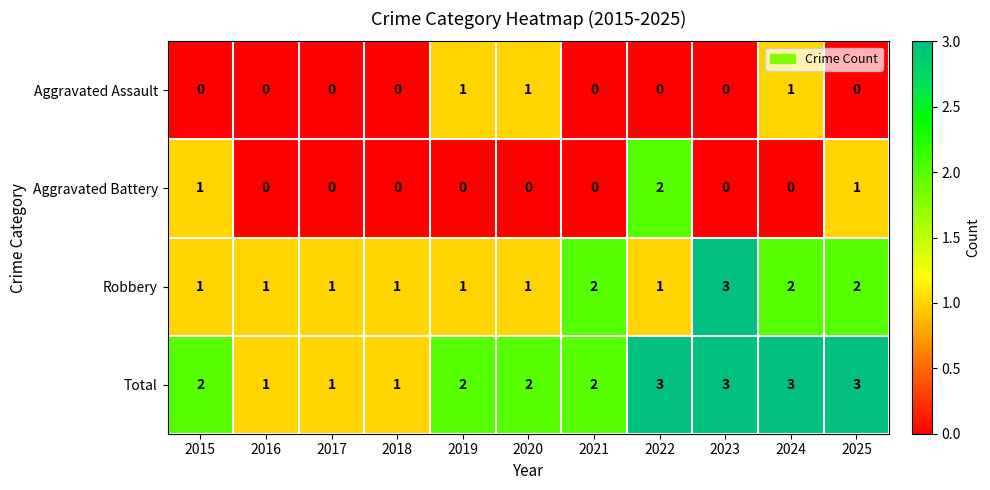

Is it true that Aggravated Assault equals 0 at 2018?

True